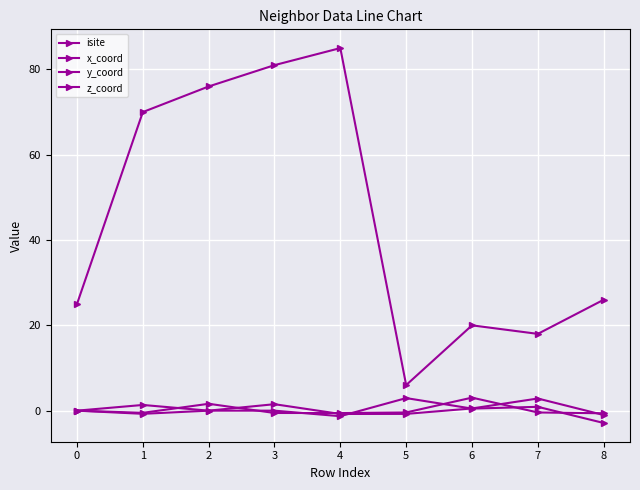

How many interior local peaks does the z_coord series have?

2